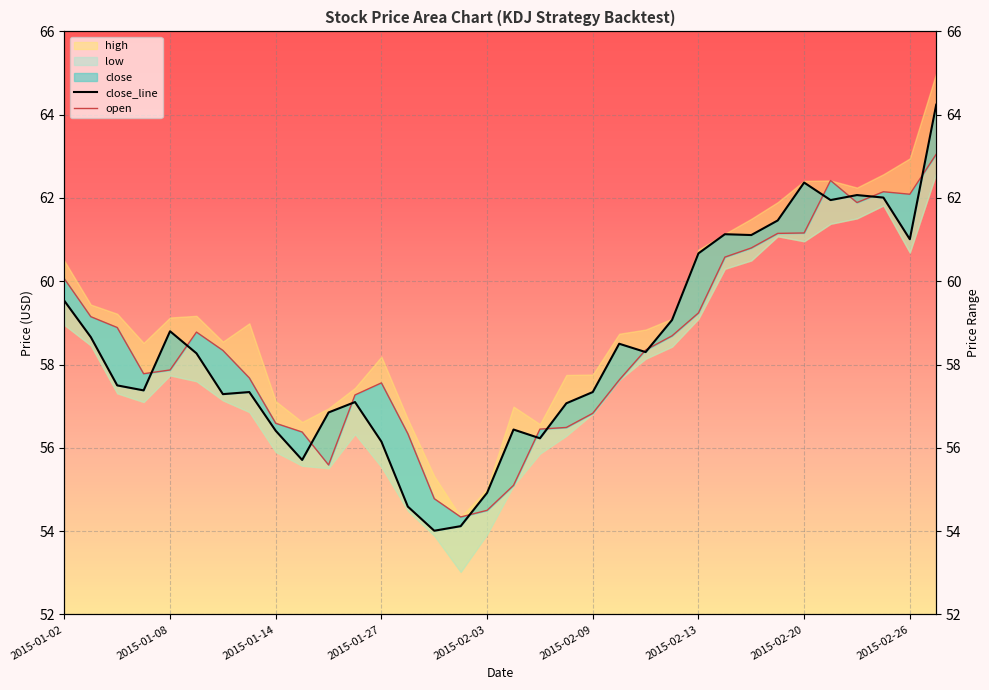

True or false: close_line has a value of 61.5 at 27.

True